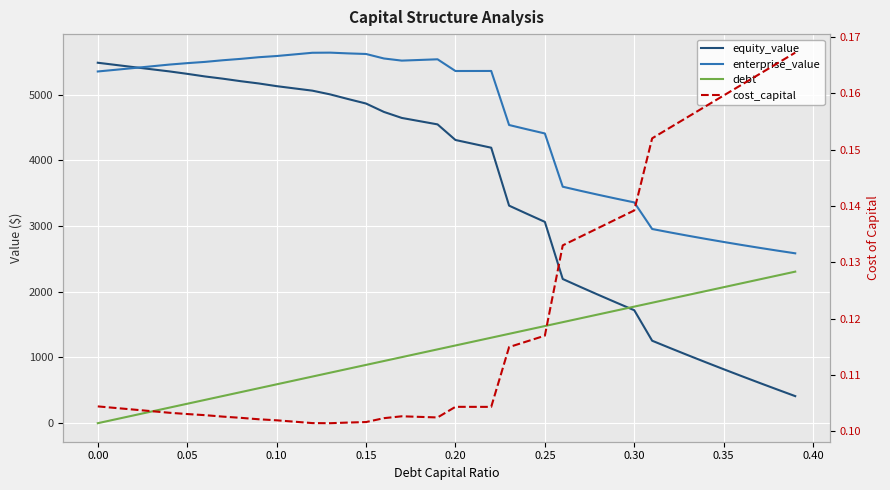

The value of debt at 0.00 is 28.9. True or false?

False